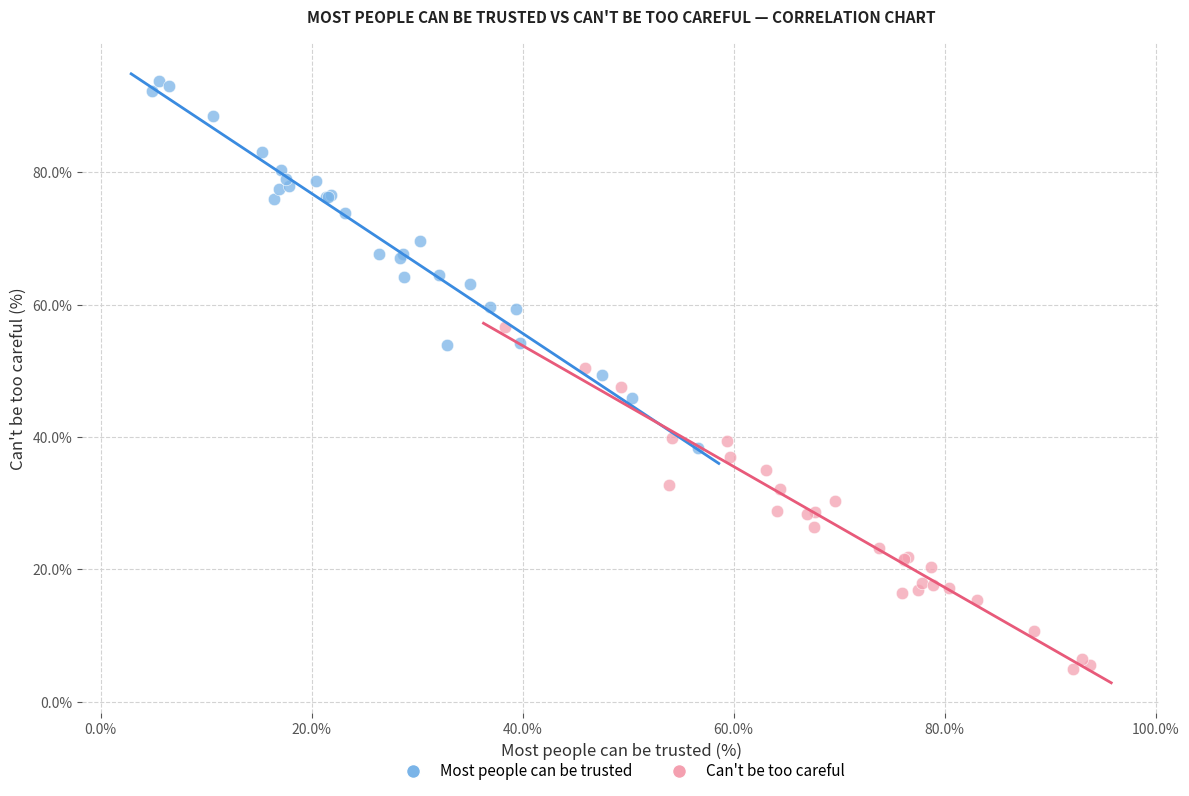

Which series reaches the minimum Y coordinate?

Can't be too careful